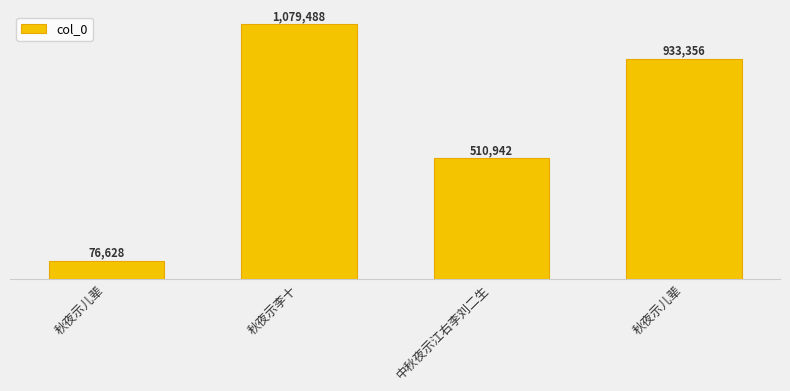

How many data points does each series have?

4